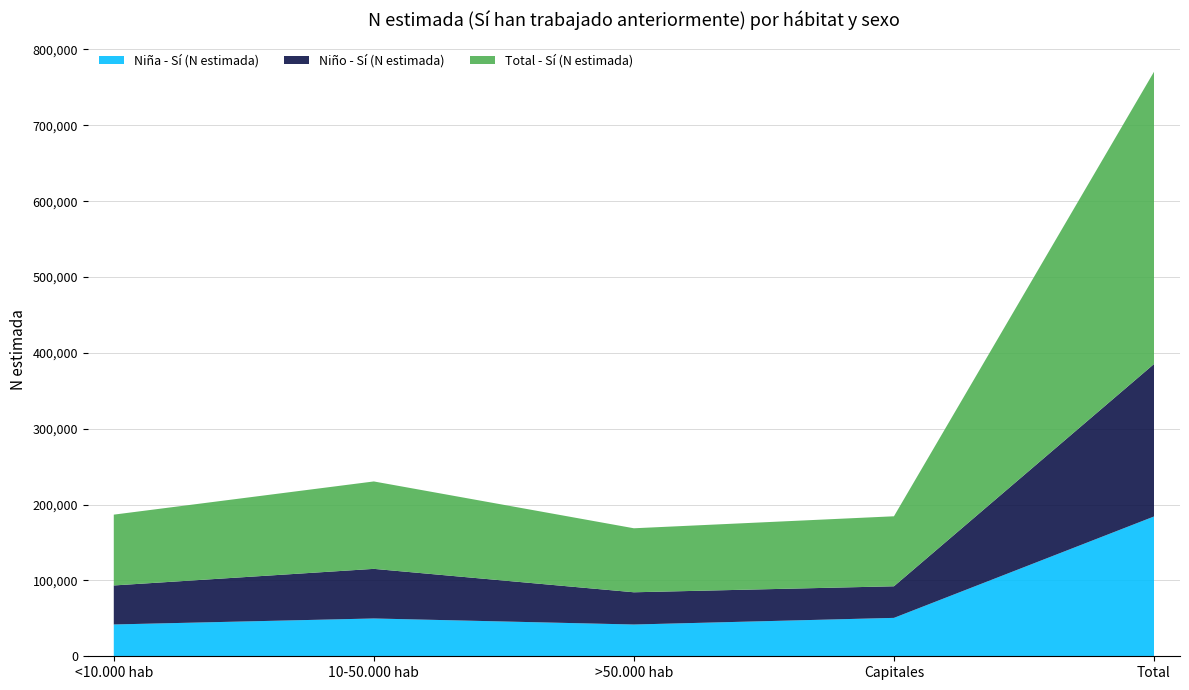

Which series has the largest range (max minus min)?

Total - Sí (N estimada)